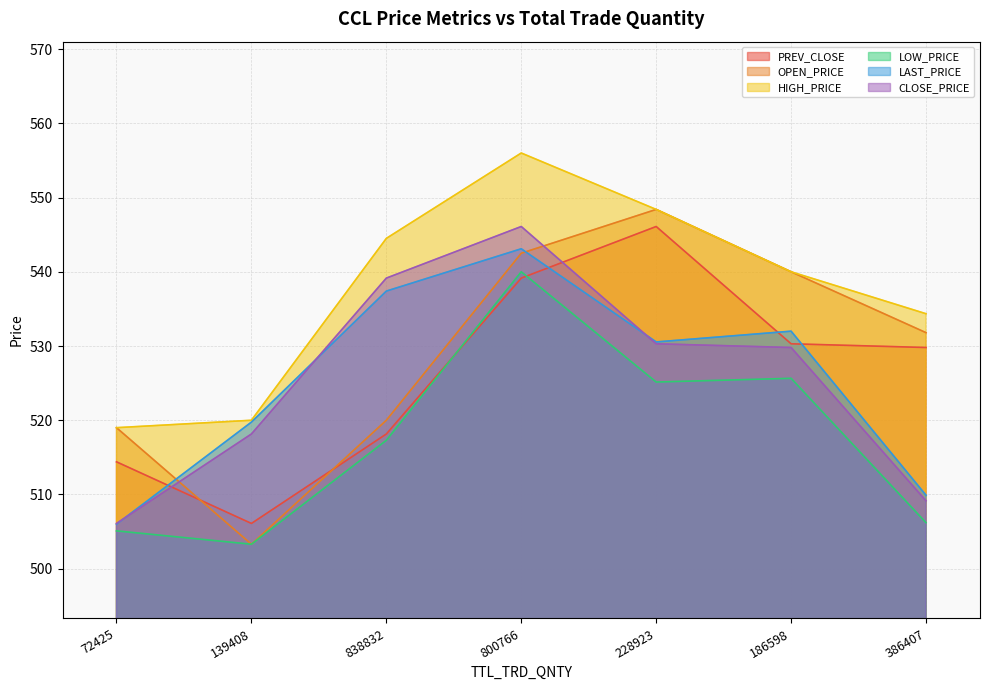

At which label is HIGH_PRICE closest to 537?

386407